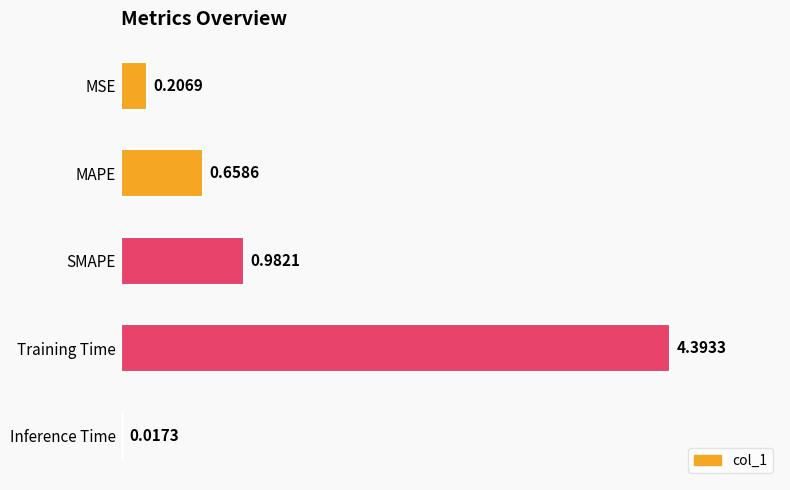

At which label is the value closest to 2?

SMAPE